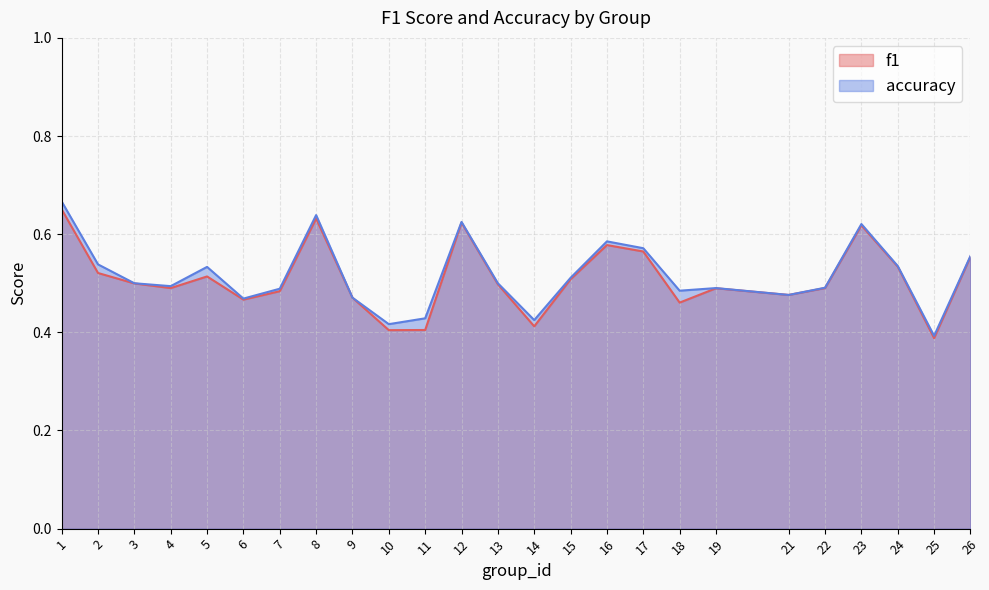

Which series has the largest total across all categories?

accuracy